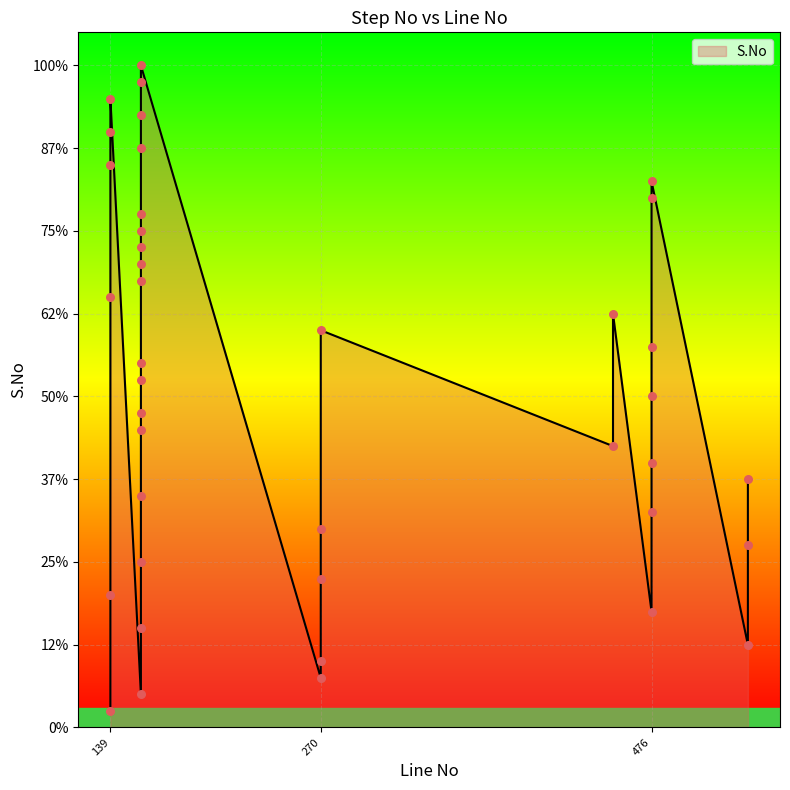

What is the change in value from 139 to 139?

+37